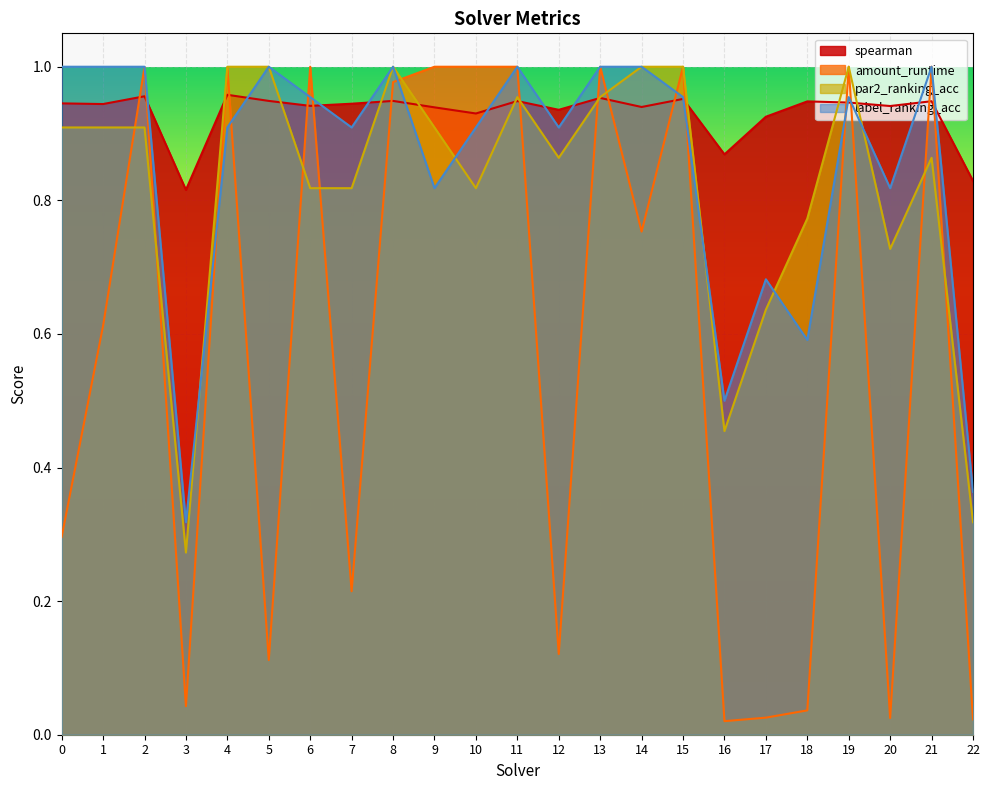

True or false: par2_ranking_acc and amount_runtime cross at least once.

True